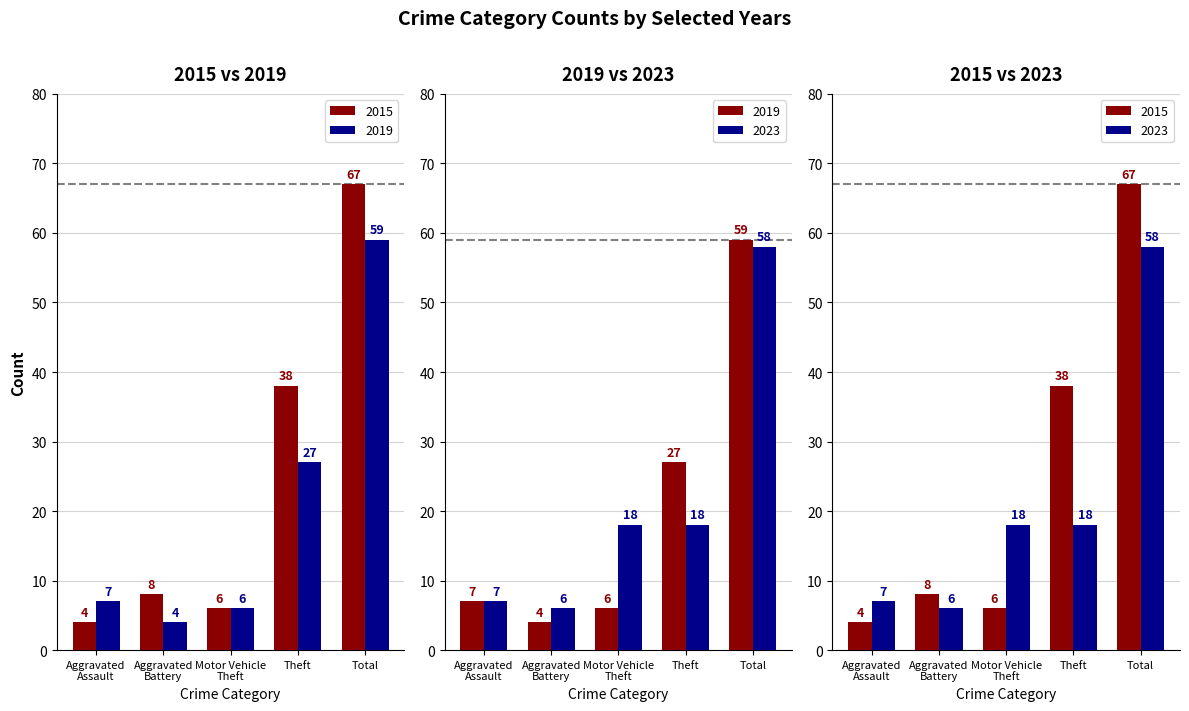

True or false: 2022 has a value of 8 at Theft.

False